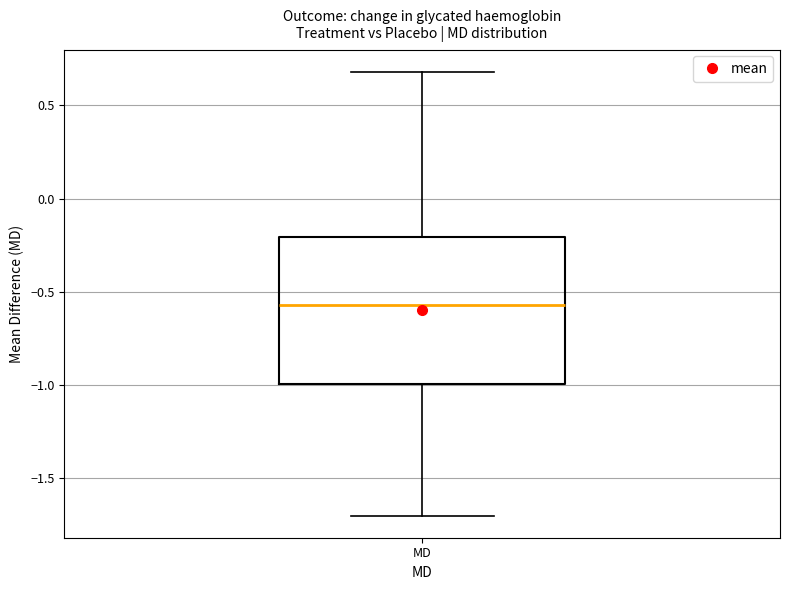

Transcribe this box plot: give where the median line is, the range the box spans, and where the two whiskers end, as read against the y-axis. The values are not printed on the chart, so give them approximately, as read against the axis.

median -0.55, box -1.00 to -0.20, whiskers -1.70 to 0.70